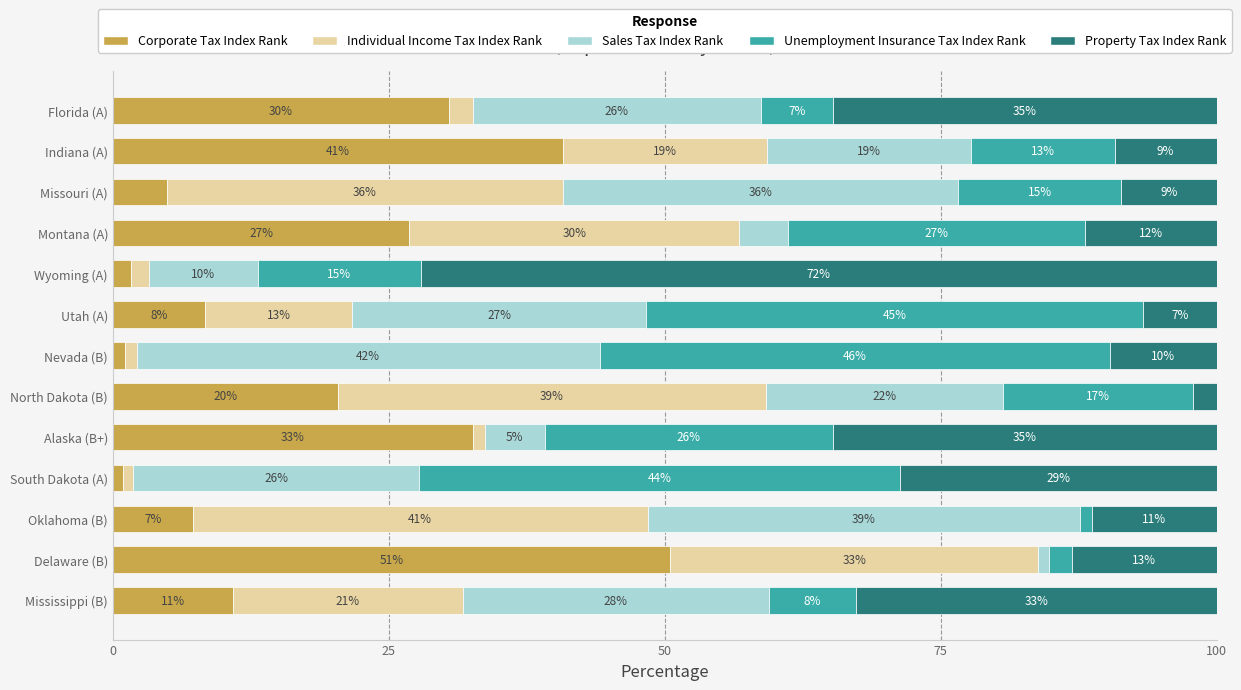

What are all the series names shown in the legend?

Corporate Tax Index Rank, Individual Income Tax Index Rank, Sales Tax Index Rank, Unemployment Insurance Tax Index Rank, Property Tax Index Rank